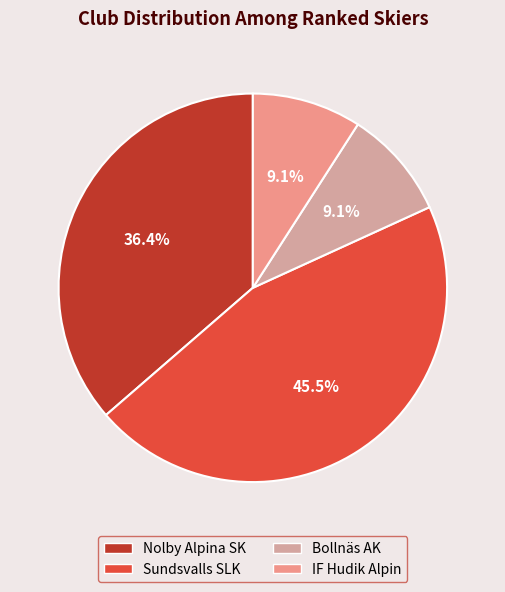

Which category has the biggest portion of the pie?

Sundsvalls SLK